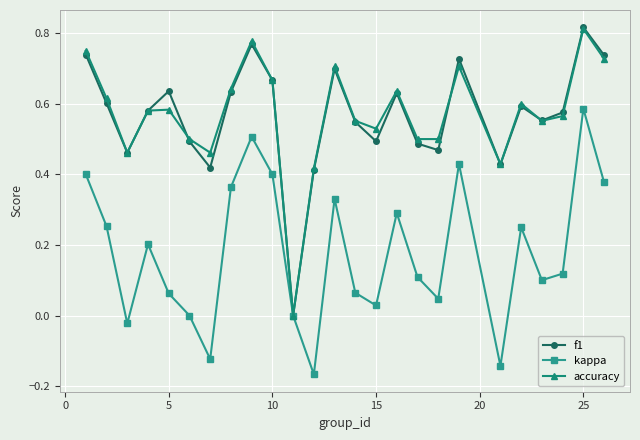

How many interior local valleys does the kappa series have?

7